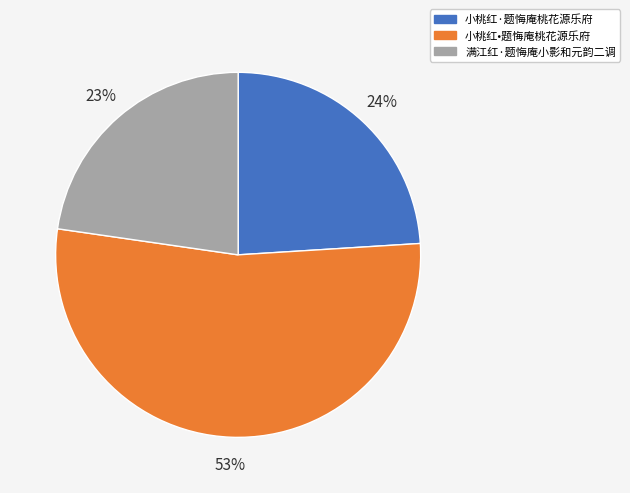

Count the number of slices in the pie.

3